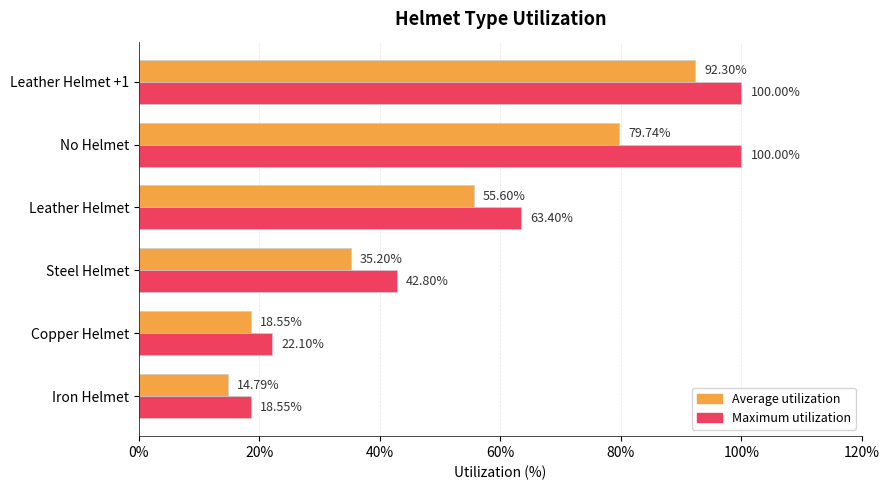

Is the value of Average utilization at Steel Helmet greater than the value of Maximum utilization at Steel Helmet?

No